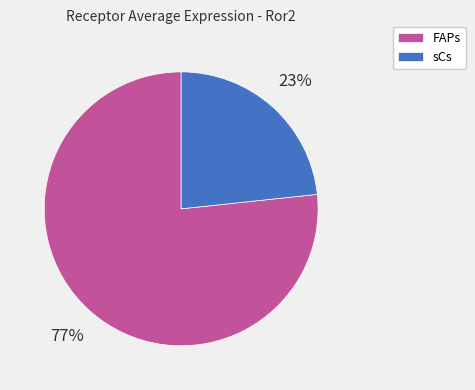

To the nearest percent, what is the average slice percentage?

50%